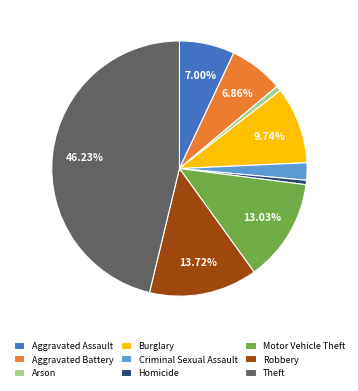

To the nearest percent, what portion does Motor Vehicle Theft represent?

13%